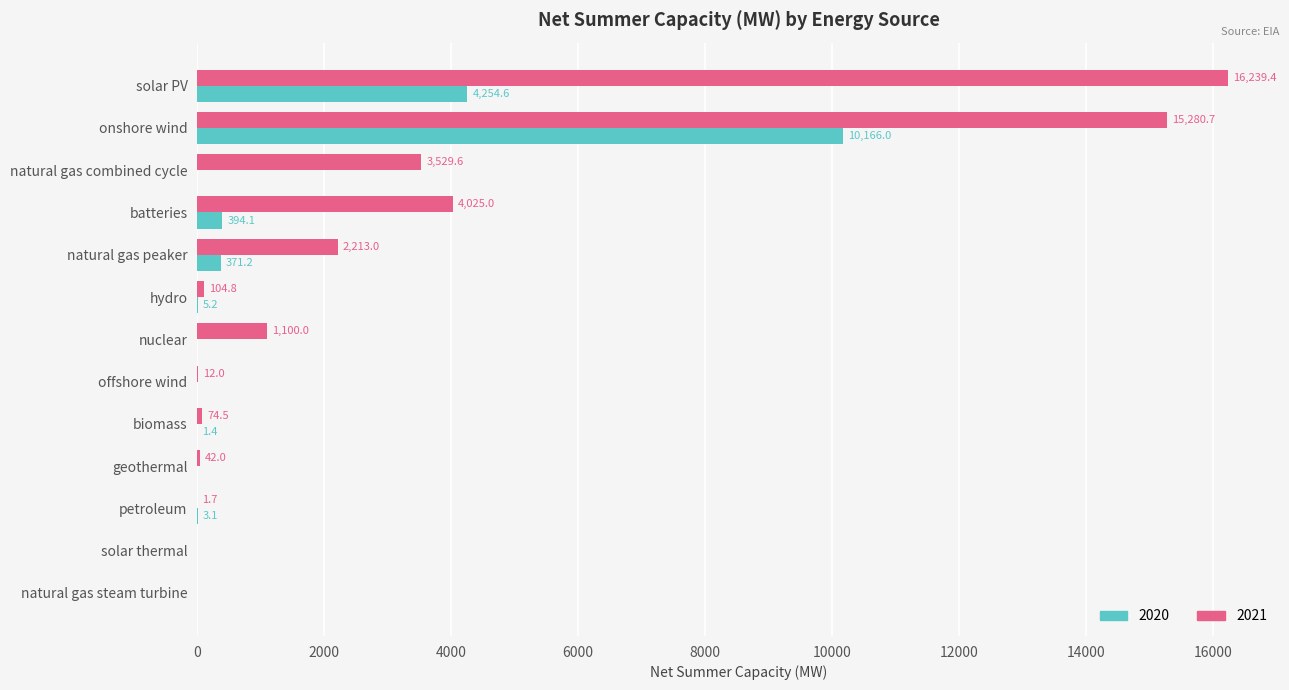

Which series changed the most between nuclear and biomass?

2021